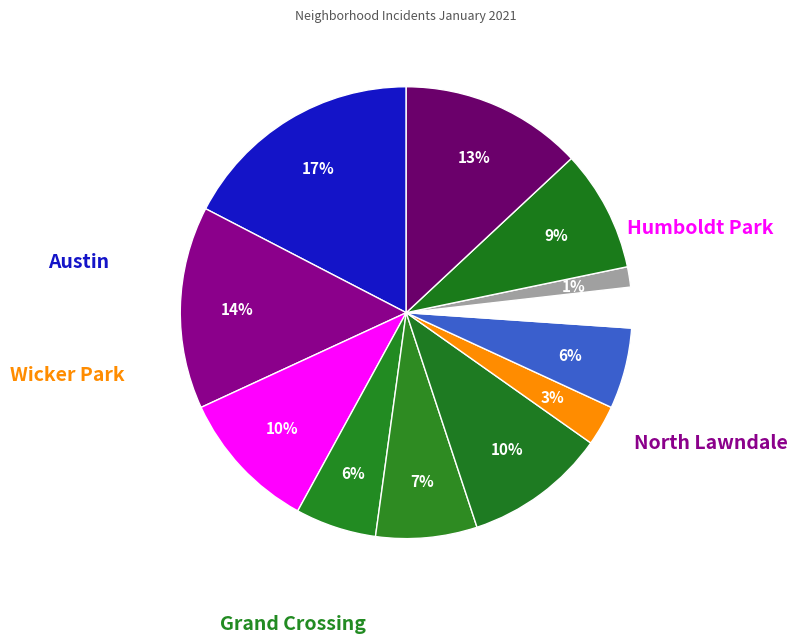

Count the number of slices in the pie.

12